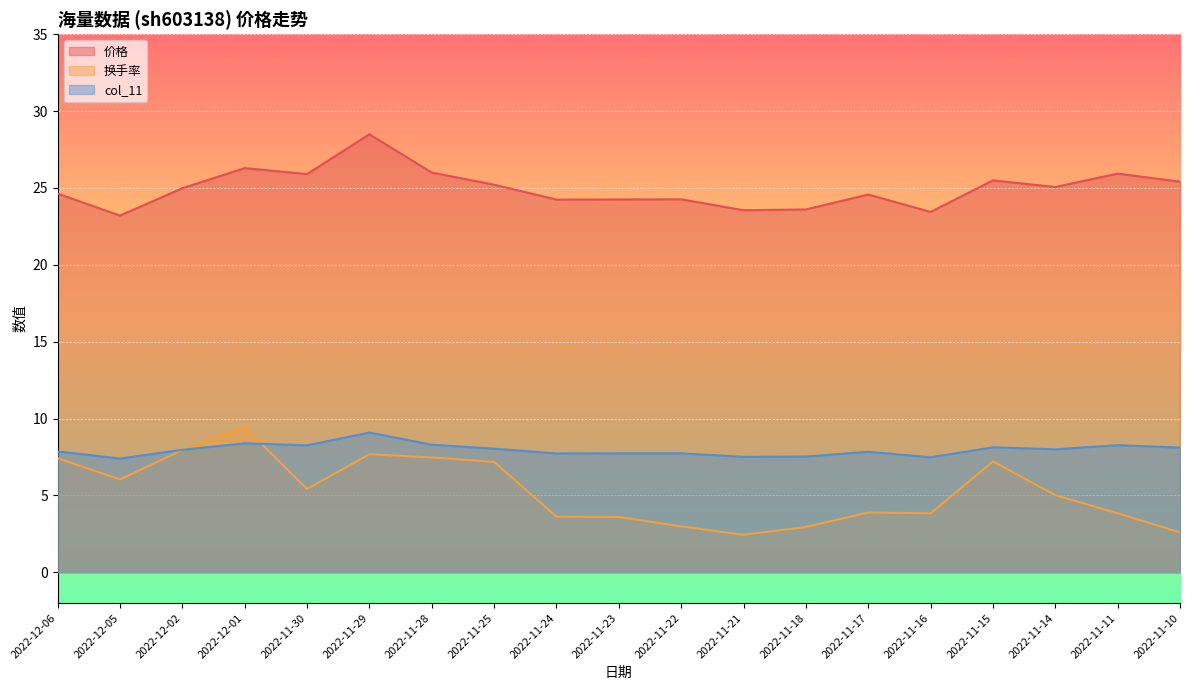

At how many categories does at least one series exceed 20?

19